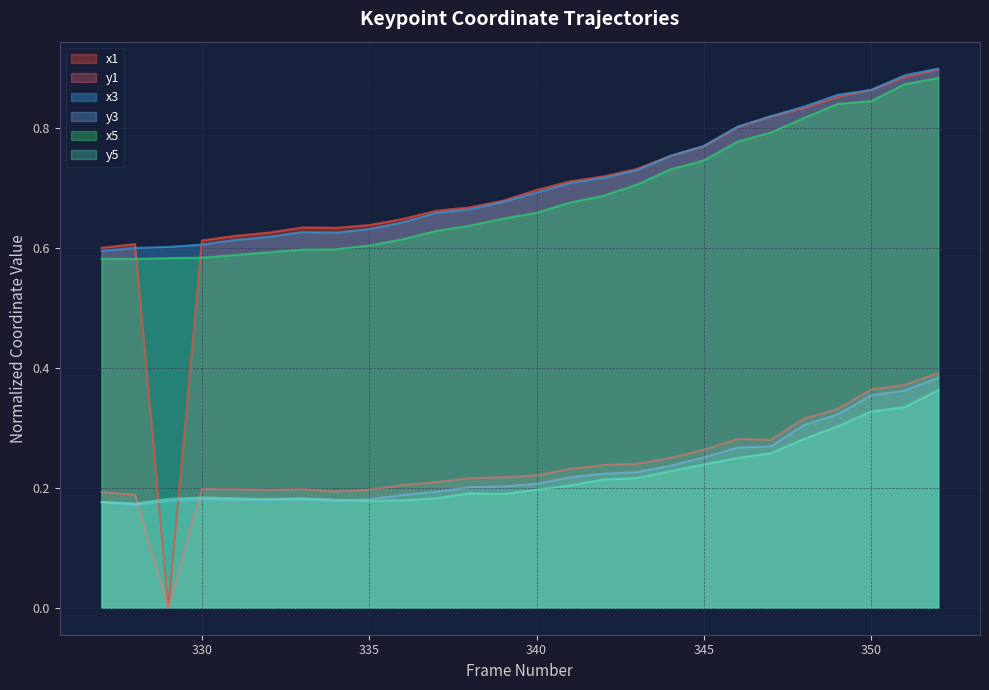

Where do y3 and y1 first cross each other?

328 and 329